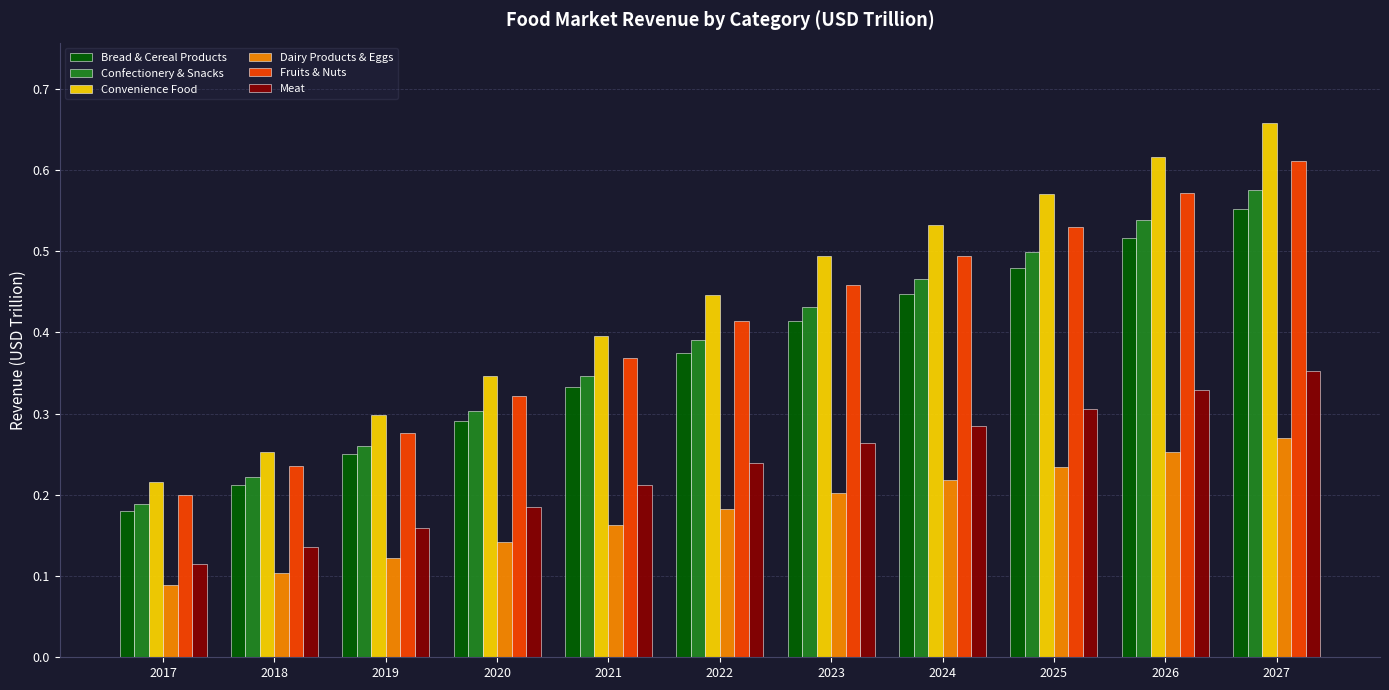

What is the sum of all Fruits & Nuts values?

4.5